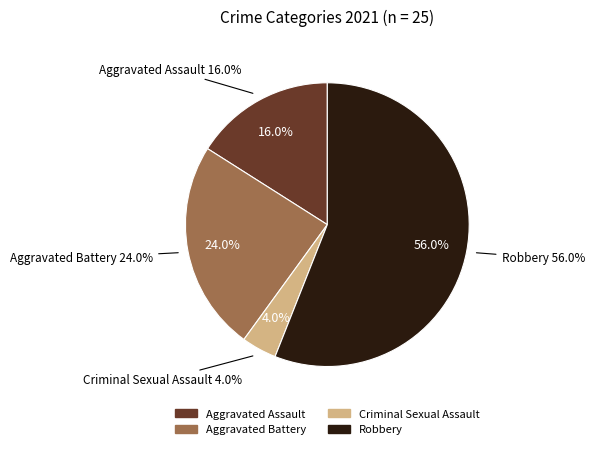

Which category has the smallest portion of the pie?

Criminal Sexual Assault